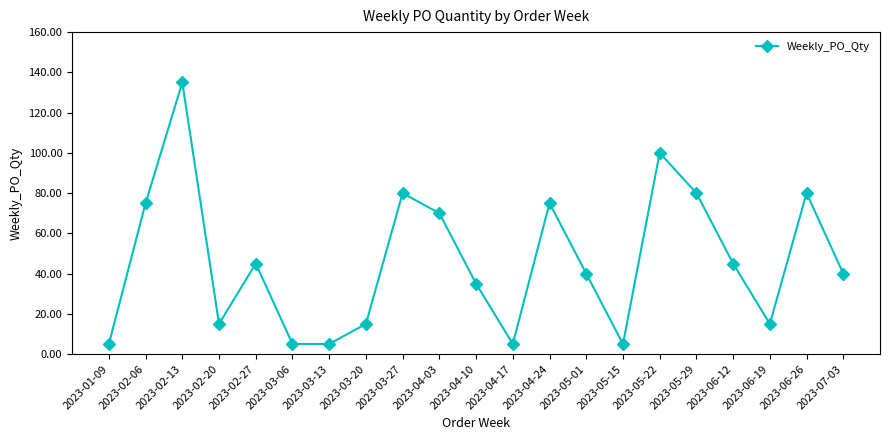

How many series are shown in this chart?

1